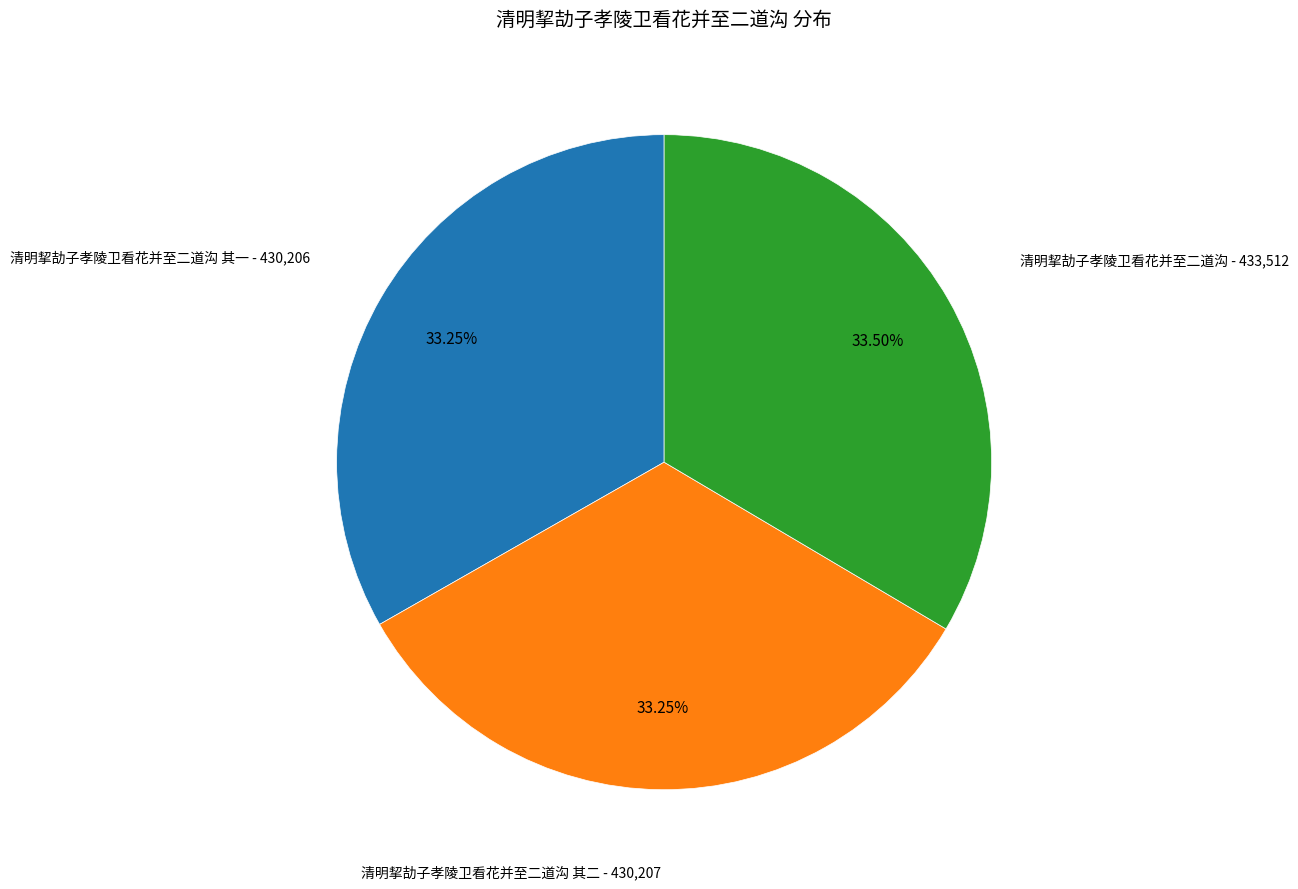

Combined, what portion of the pie is 清明挈劼子孝陵卫看花并至二道沟 and 清明挈劼子孝陵卫看花并至二道沟 其二?

66.8%